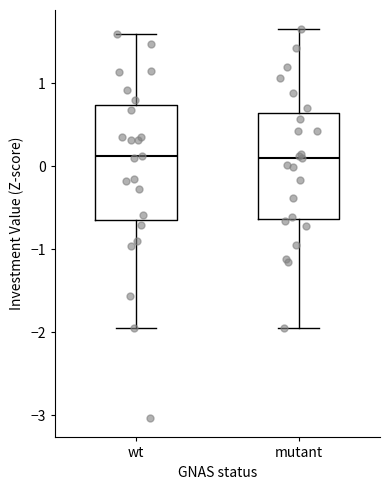

Which box is the tallest, from its lower edge to its upper edge?

wt